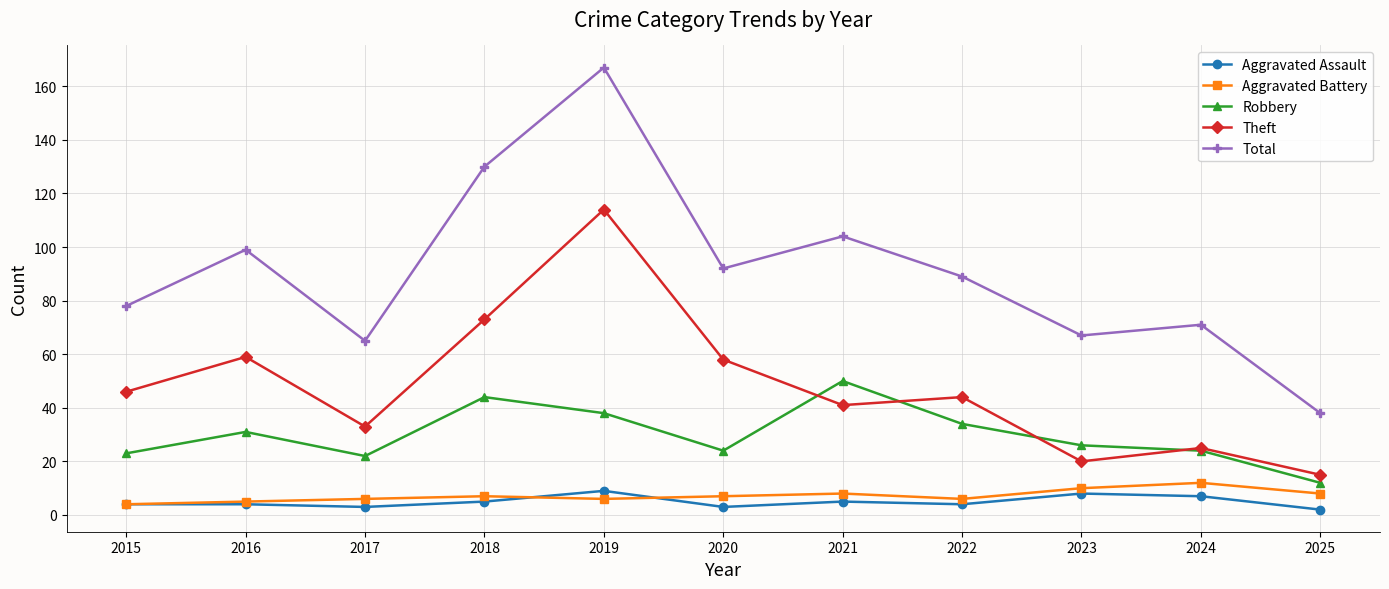

True or false: Total and Aggravated Assault cross at least once.

False